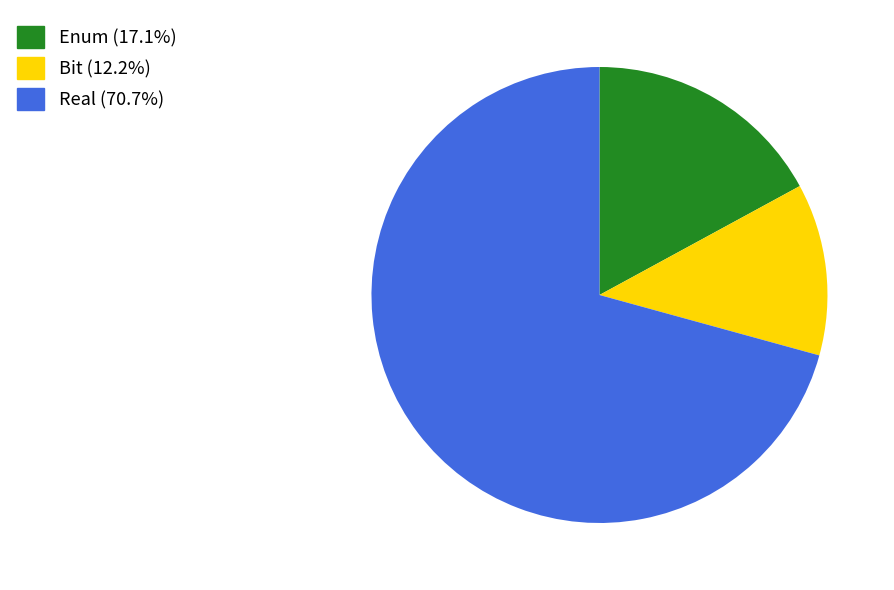

Is the sum of Enum (17.1%) and Real (70.7%) greater than half?

Yes